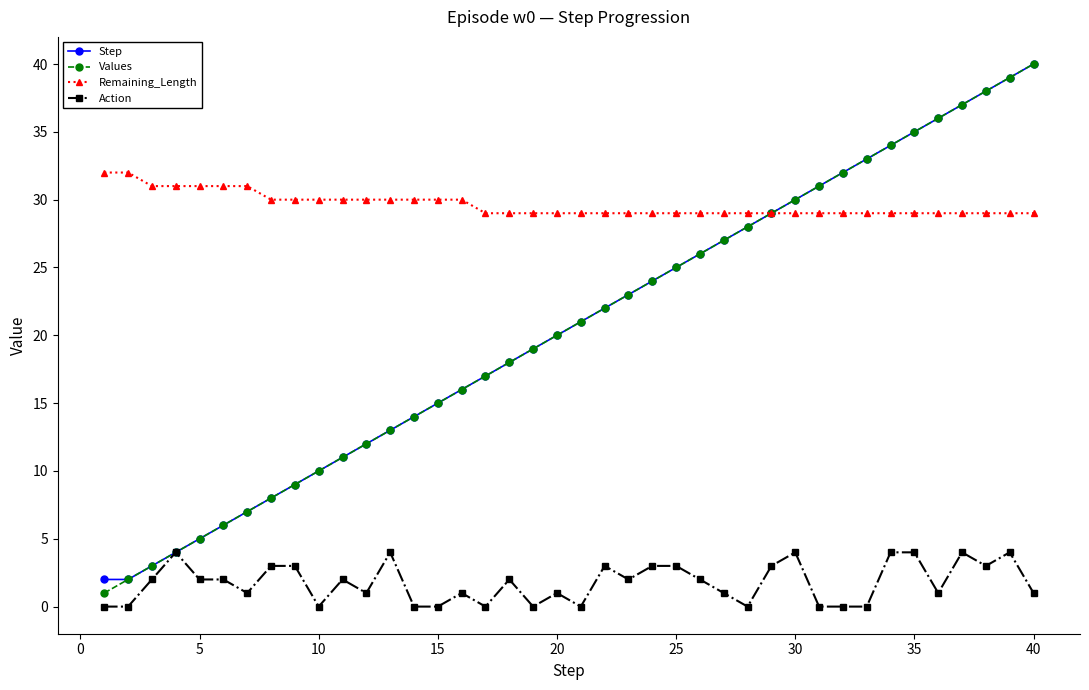

How many lines are shown in the chart?

4